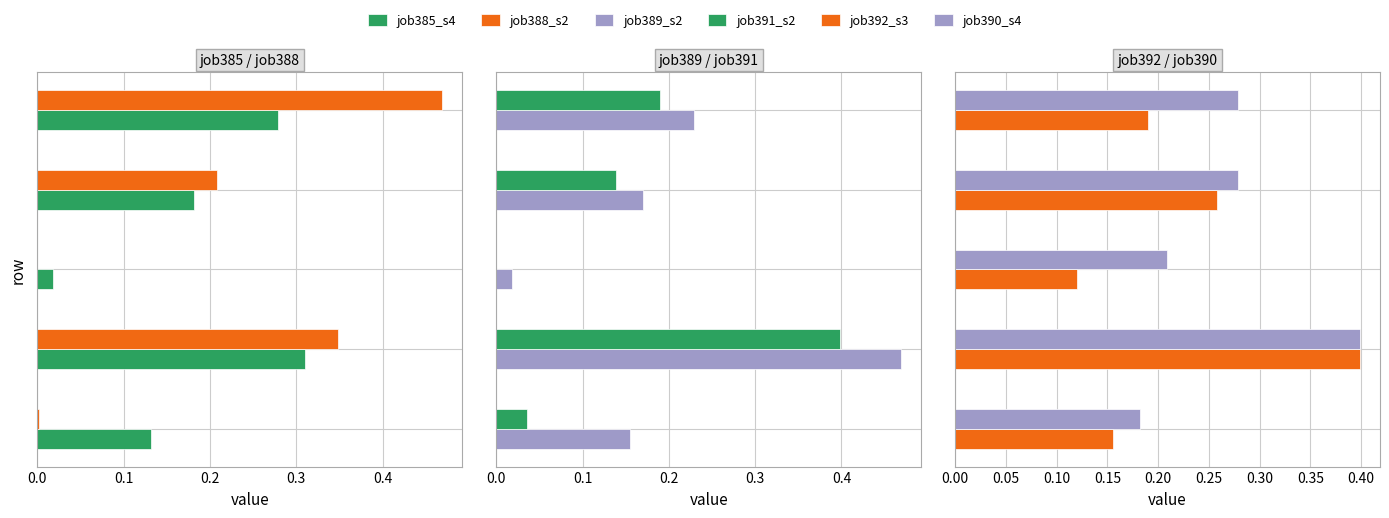

What is the difference between the maximum and minimum values in the job389_s2 series?

0.5